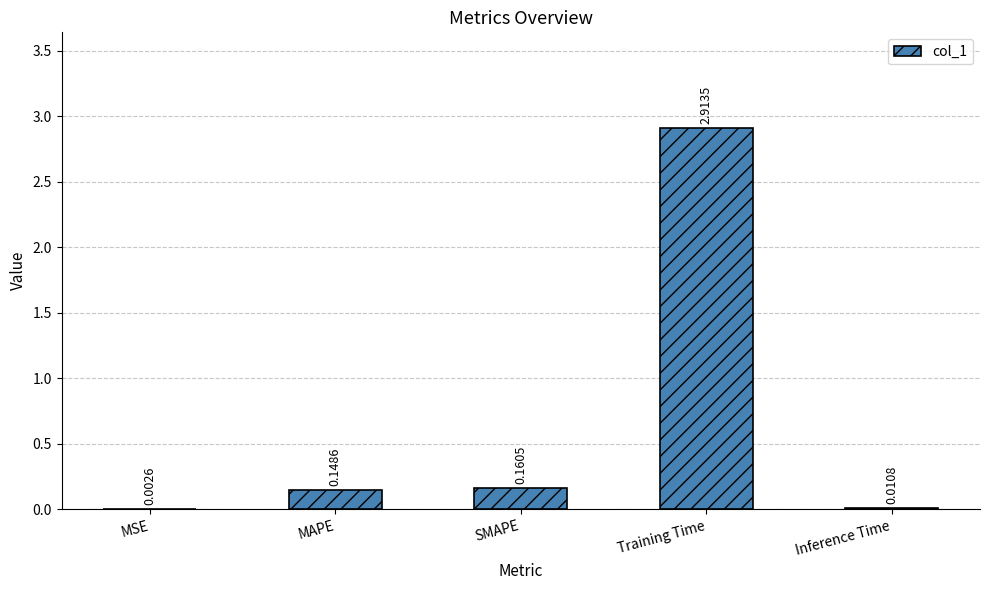

Count the number of categories in the chart.

5